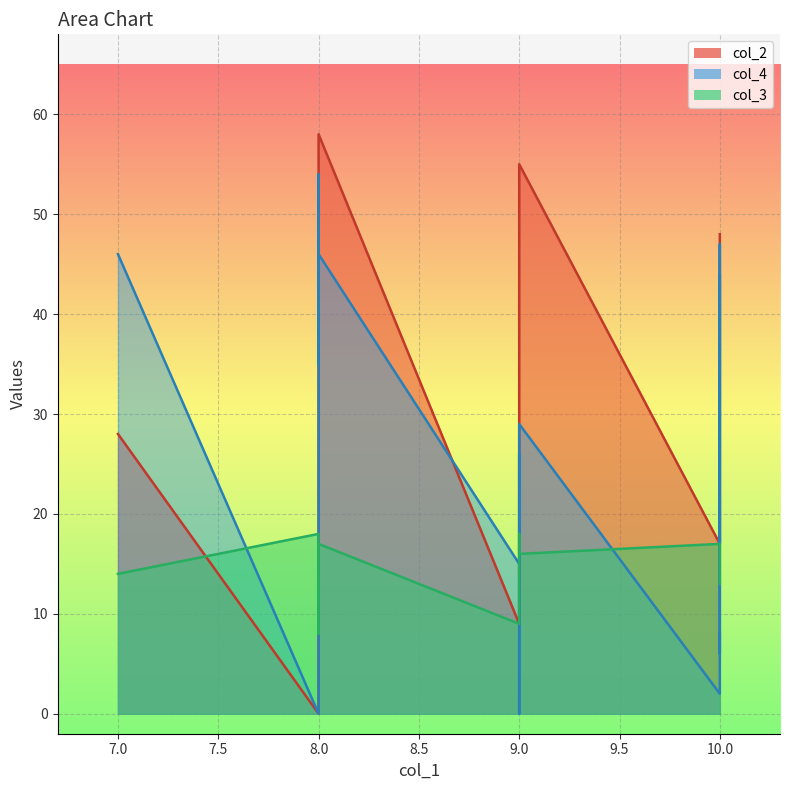

How many intersections are there between col_2 and col_3?

2